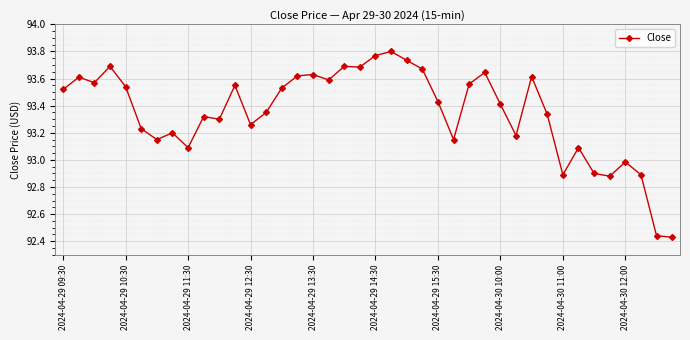

Count the number of data series in this chart.

1